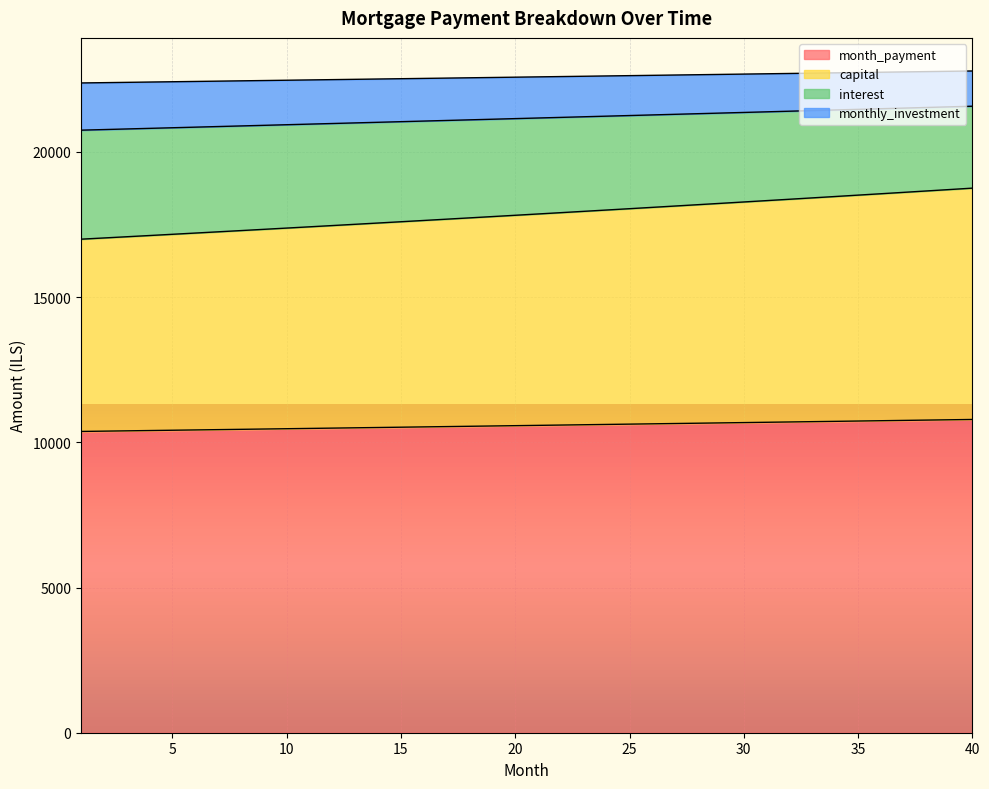

True or false: month_payment has more than 2 interior local peaks.

False